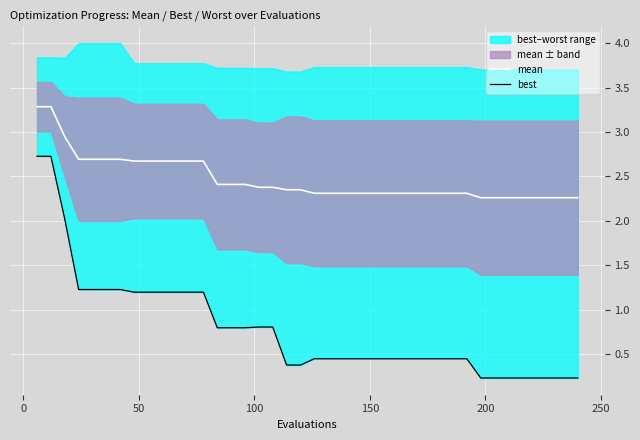

What is the minimum value for mean?

2.3